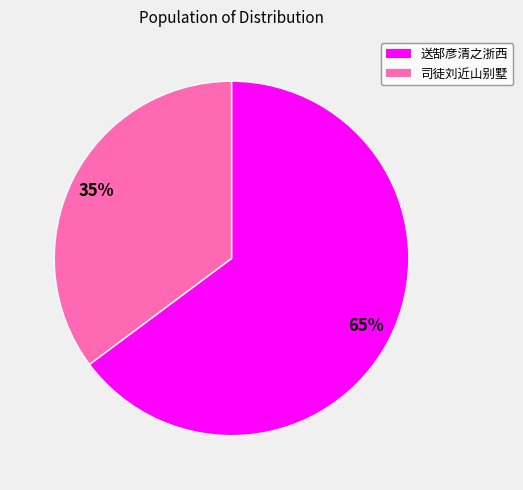

Rank the categories by value from lowest to highest.

司徒刘近山别墅, 送郜彦清之浙西